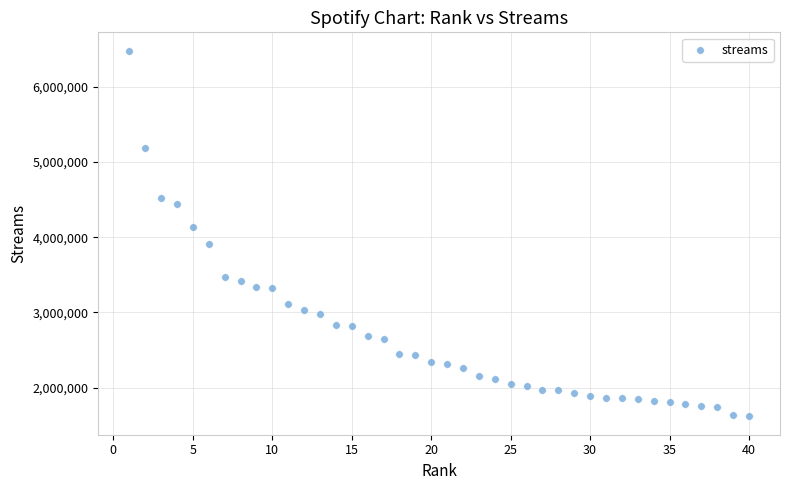

What is the range of X values (max minus min)?

39